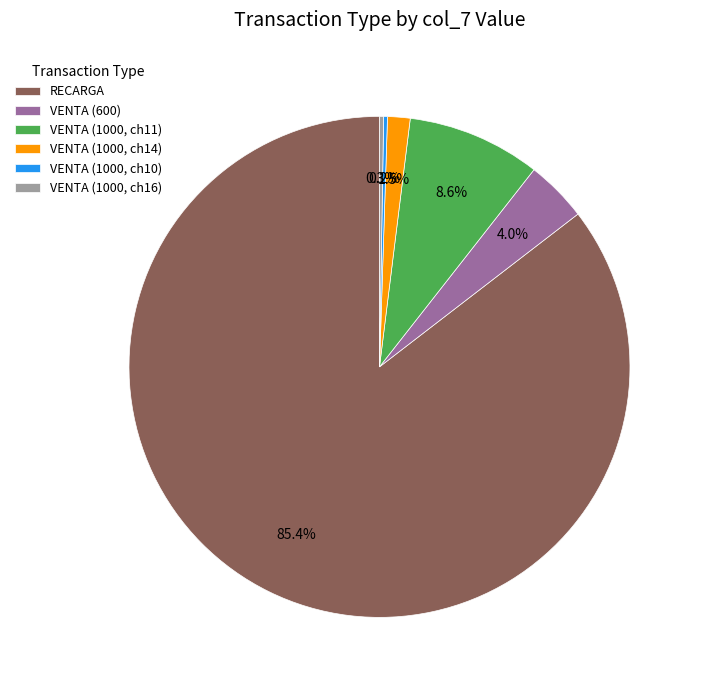

Is there a majority slice in this chart?

Yes